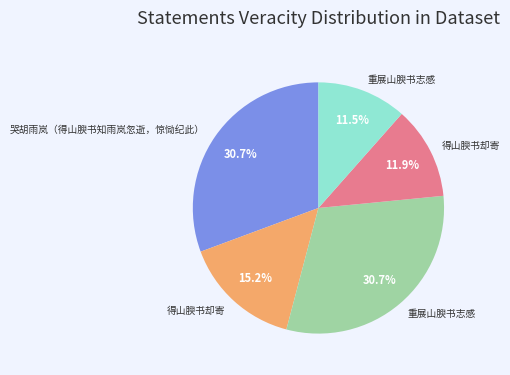

Does any single category account for the majority?

No